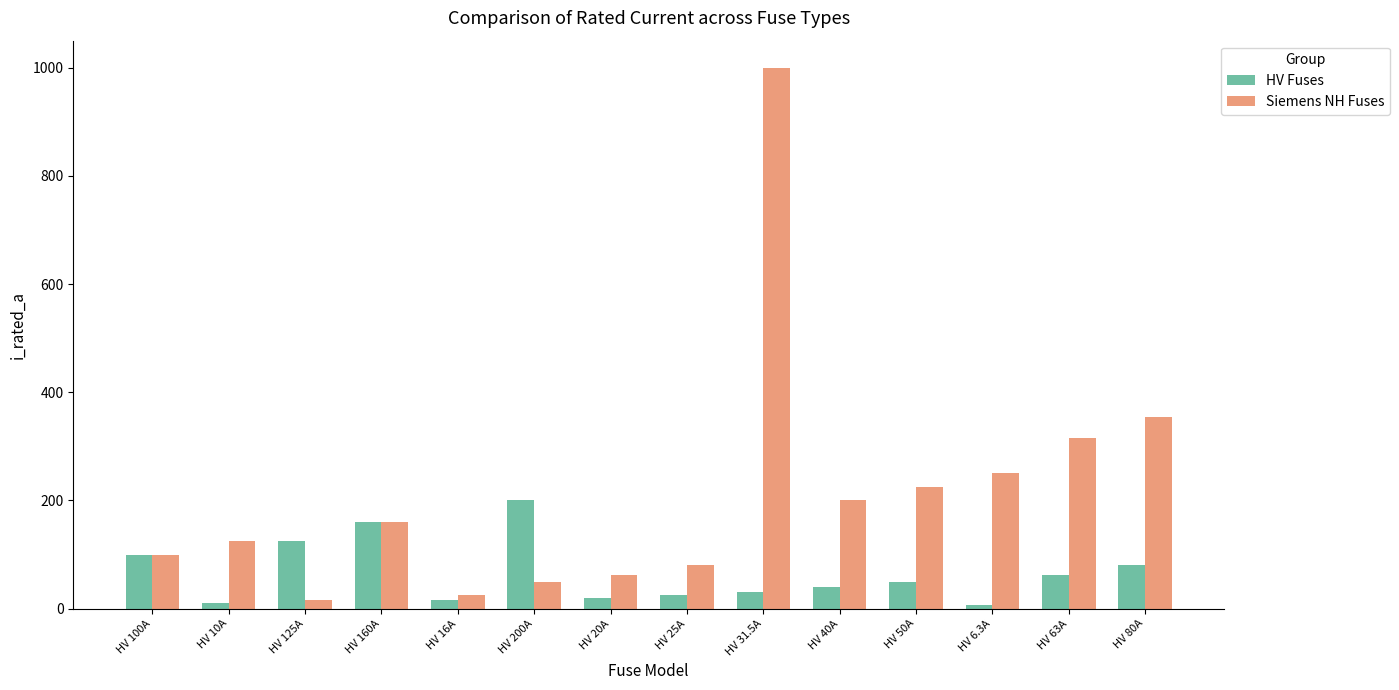

At which label does HV Fuses first exceed 50?

HV 100A